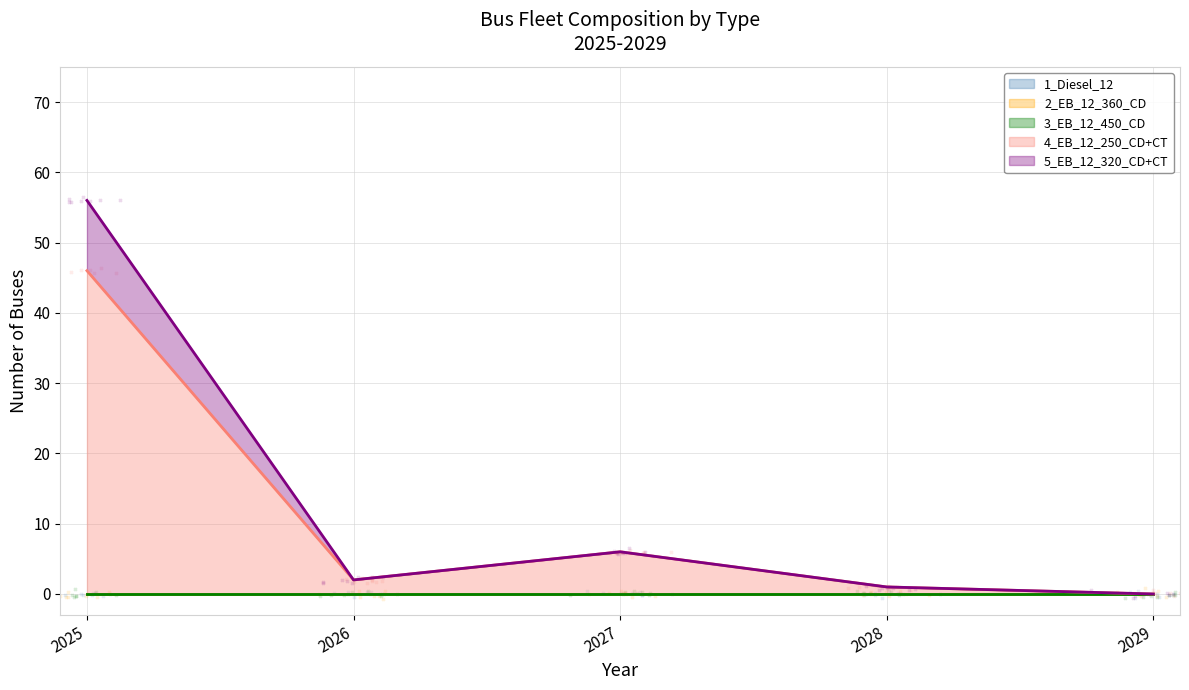

Which series contains the highest Y value?

4_EB_12_250_CD+CT